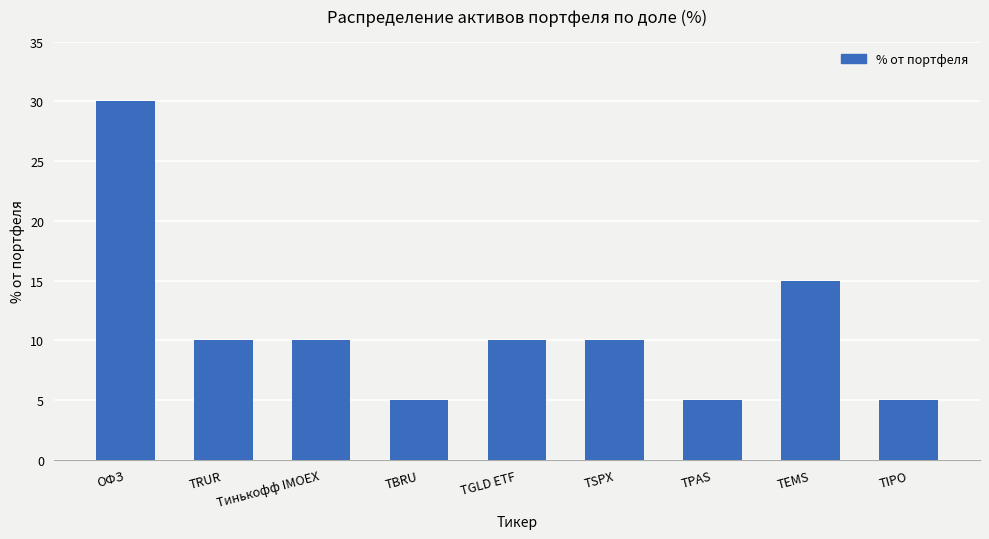

What is the difference between the maximum and second lowest values?

25